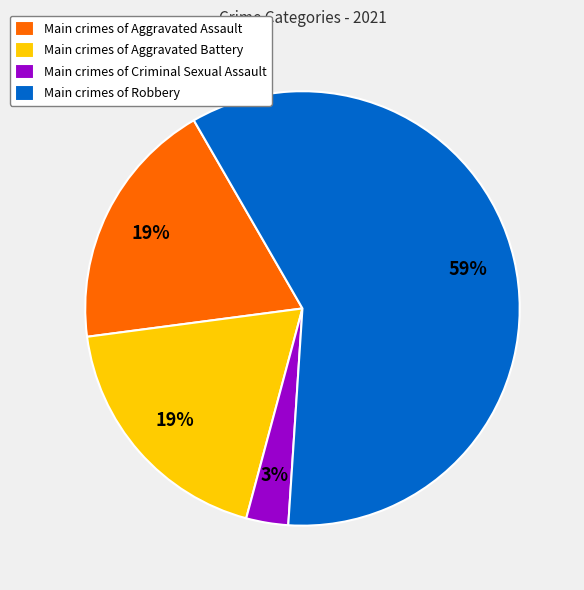

What percentage is the Main crimes of Aggravated Battery slice, to the nearest percent?

19%